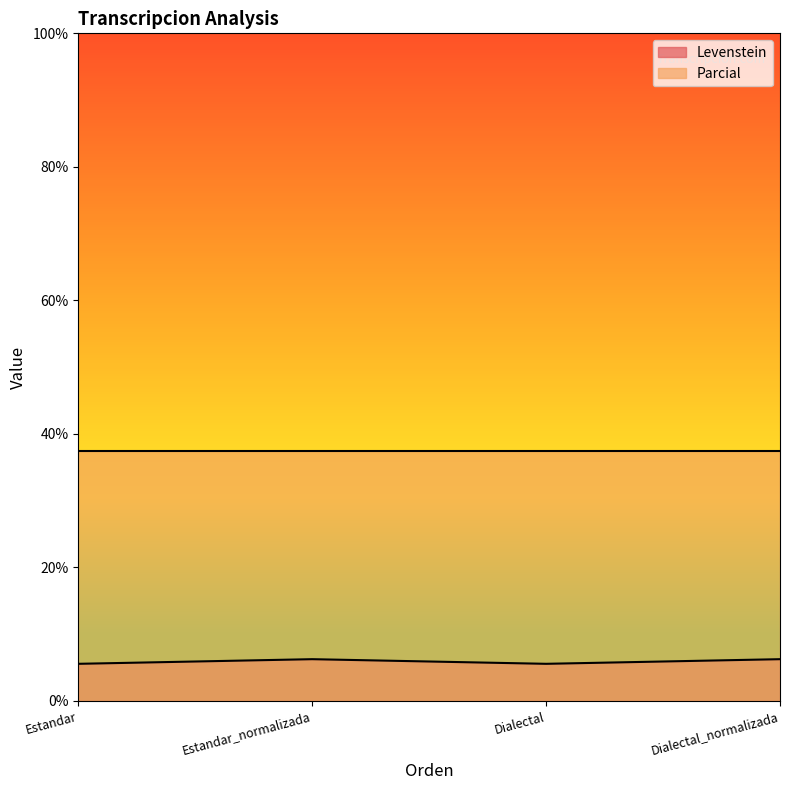

What is the label of the 1st point from the left?

Estandar